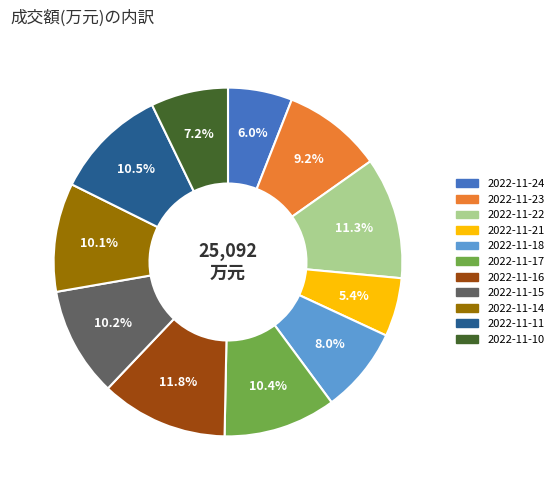

Which slice is the smallest?

2022-11-21